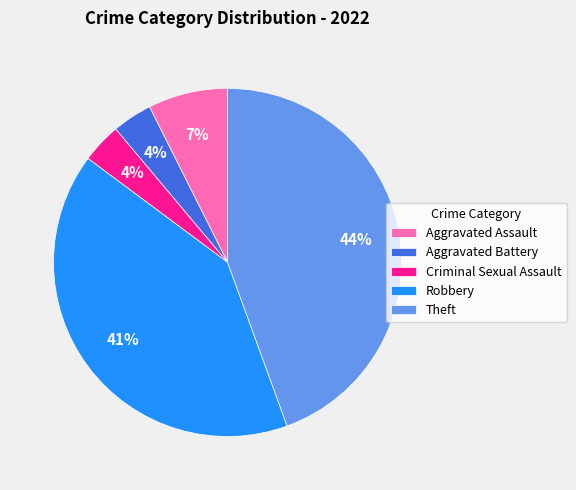

Which has a higher value, Aggravated Assault or Aggravated Battery?

Aggravated Assault